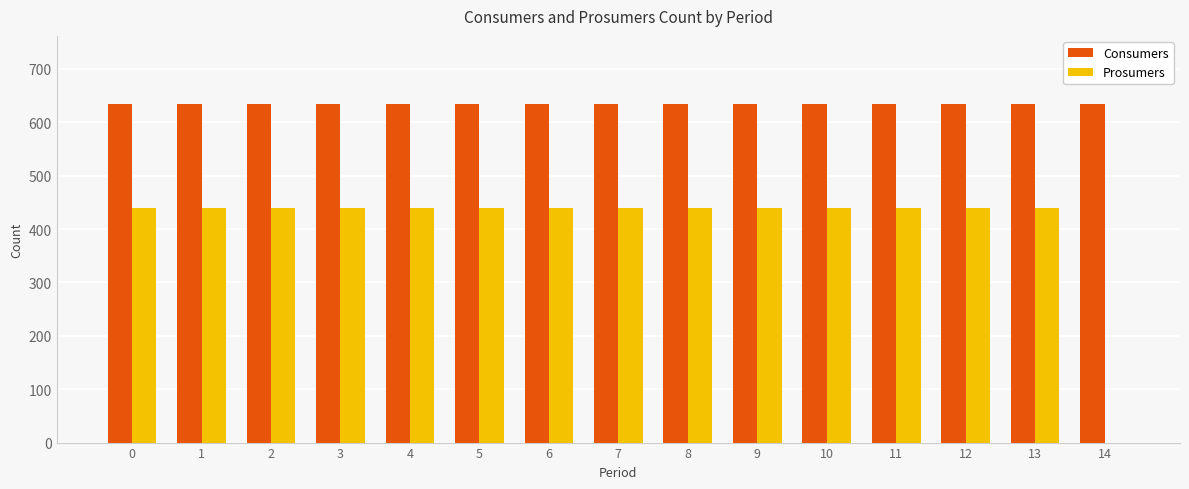

How many groups of bars are there?

15